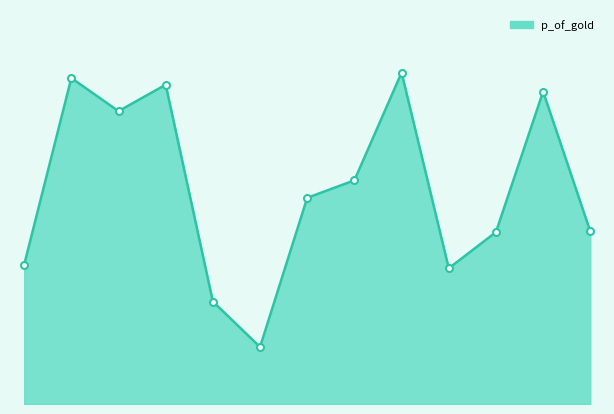

Rank the categories by value from highest to lowest.

8, 1, 3, 11, 2, 7, 6, 12, 10, 0, 9, 4, 5